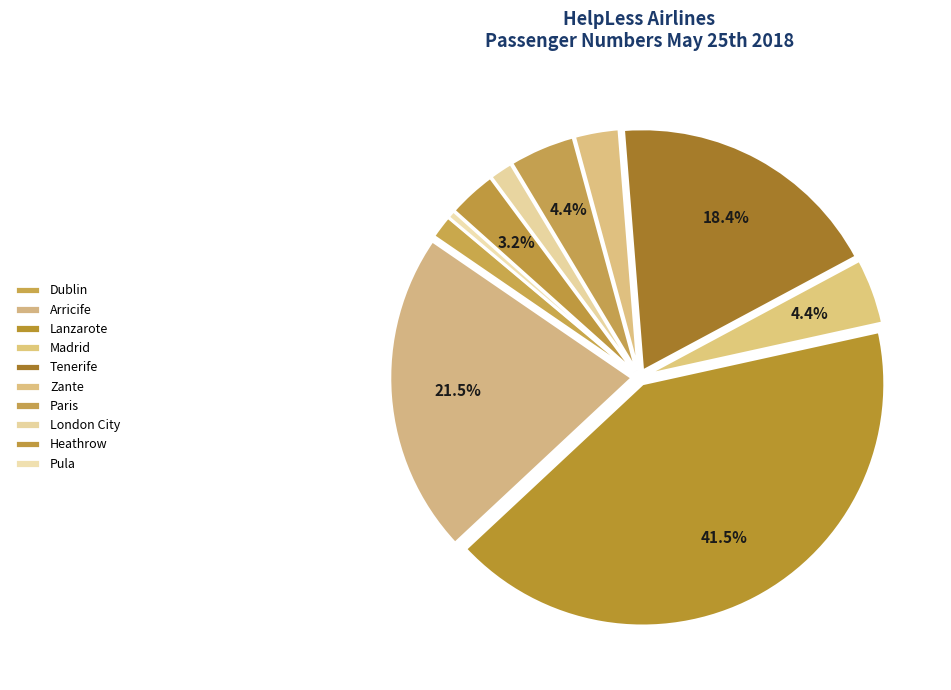

Approximately how many times larger is the value at Tenerife compared to Madrid?

4.2